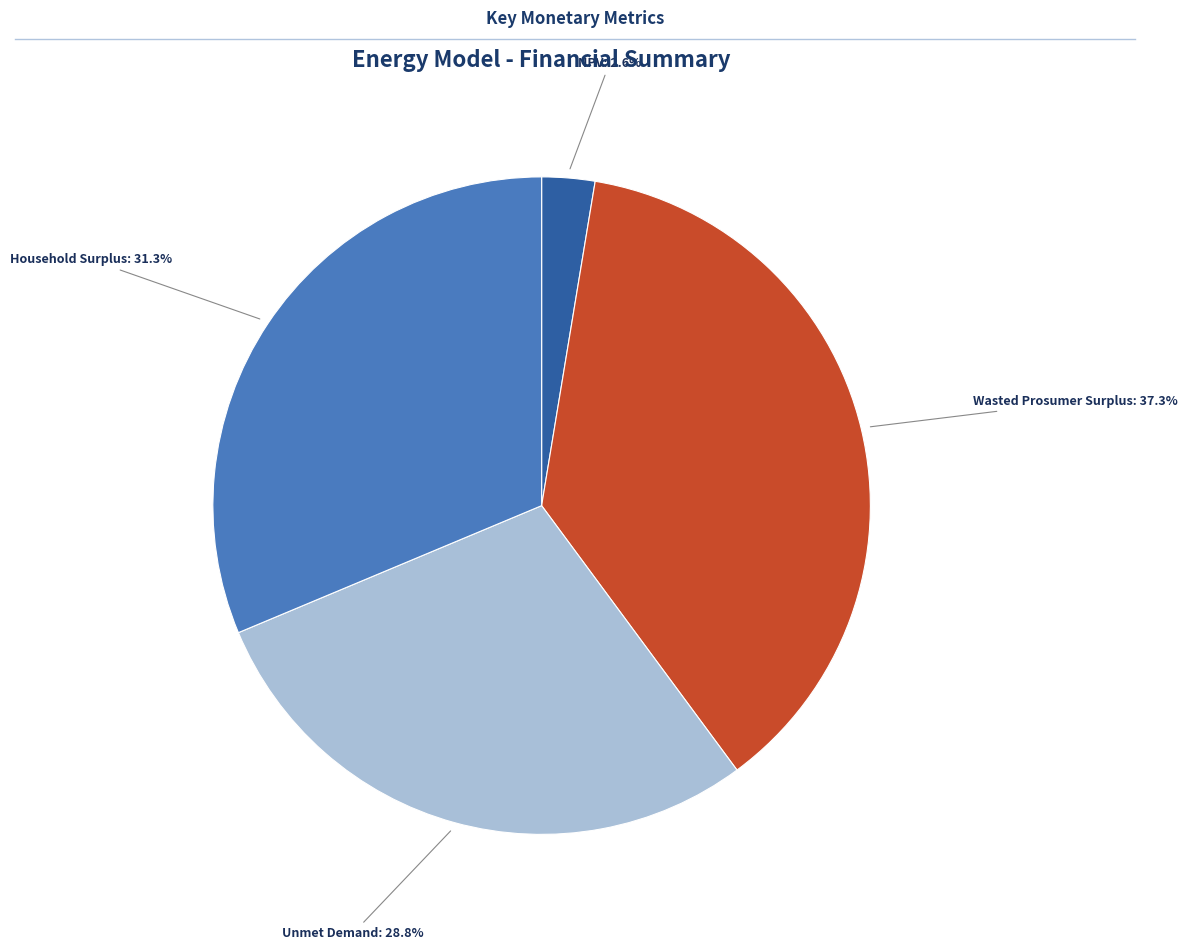

Is there a majority slice in this chart?

No